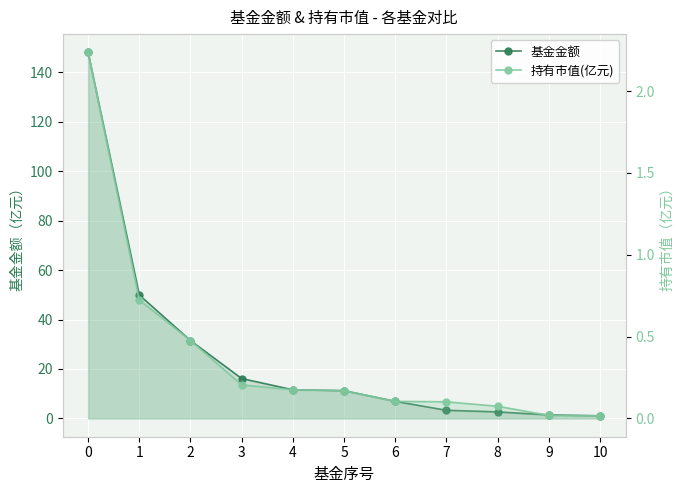

Reading left to right, list all the values displayed in this chart.

基金金额: 148.1	49.9	31.5	16.1	11.6	11.2	6.9	3.3	2.6	1.4	1.1
持有市值(亿元): 2.2	0.7	0.5	0.2	0.2	0.2	0.1	0.1	0.1	0.0	0.0